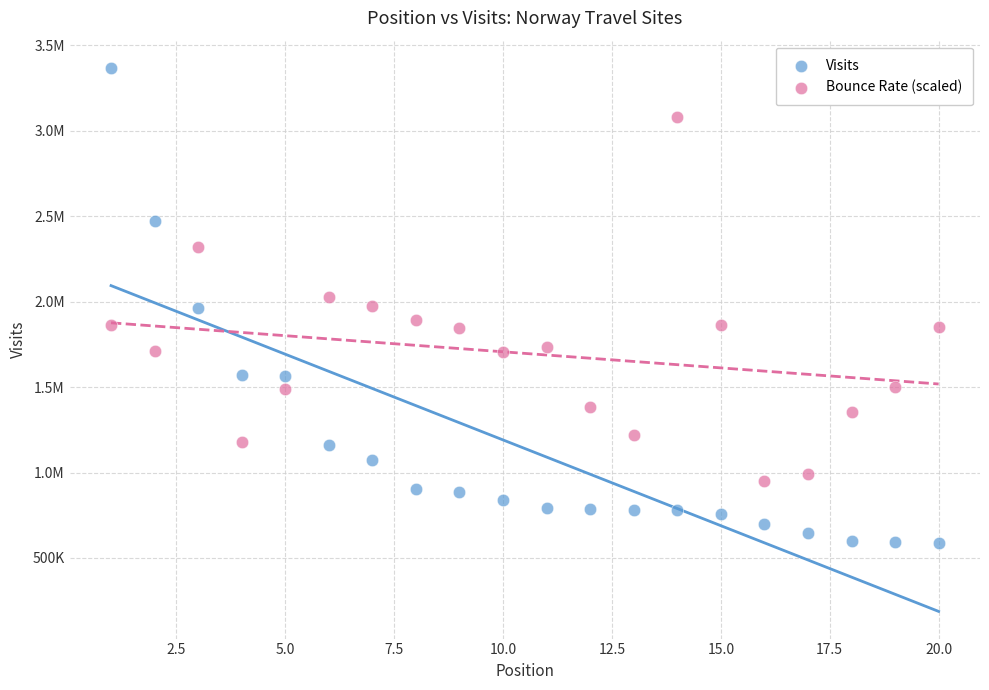

What are all the series names shown in the legend?

Visits, Bounce Rate (scaled)